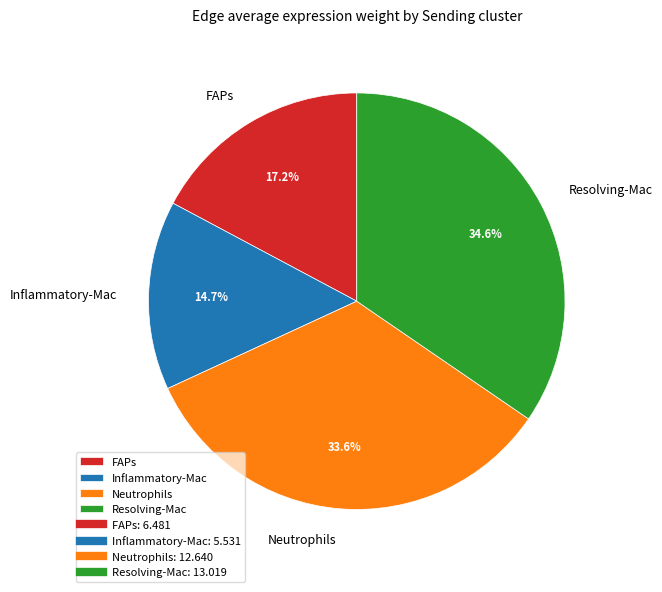

Rank the categories by value from lowest to highest.

Inflammatory-Mac, FAPs, Neutrophils, Resolving-Mac